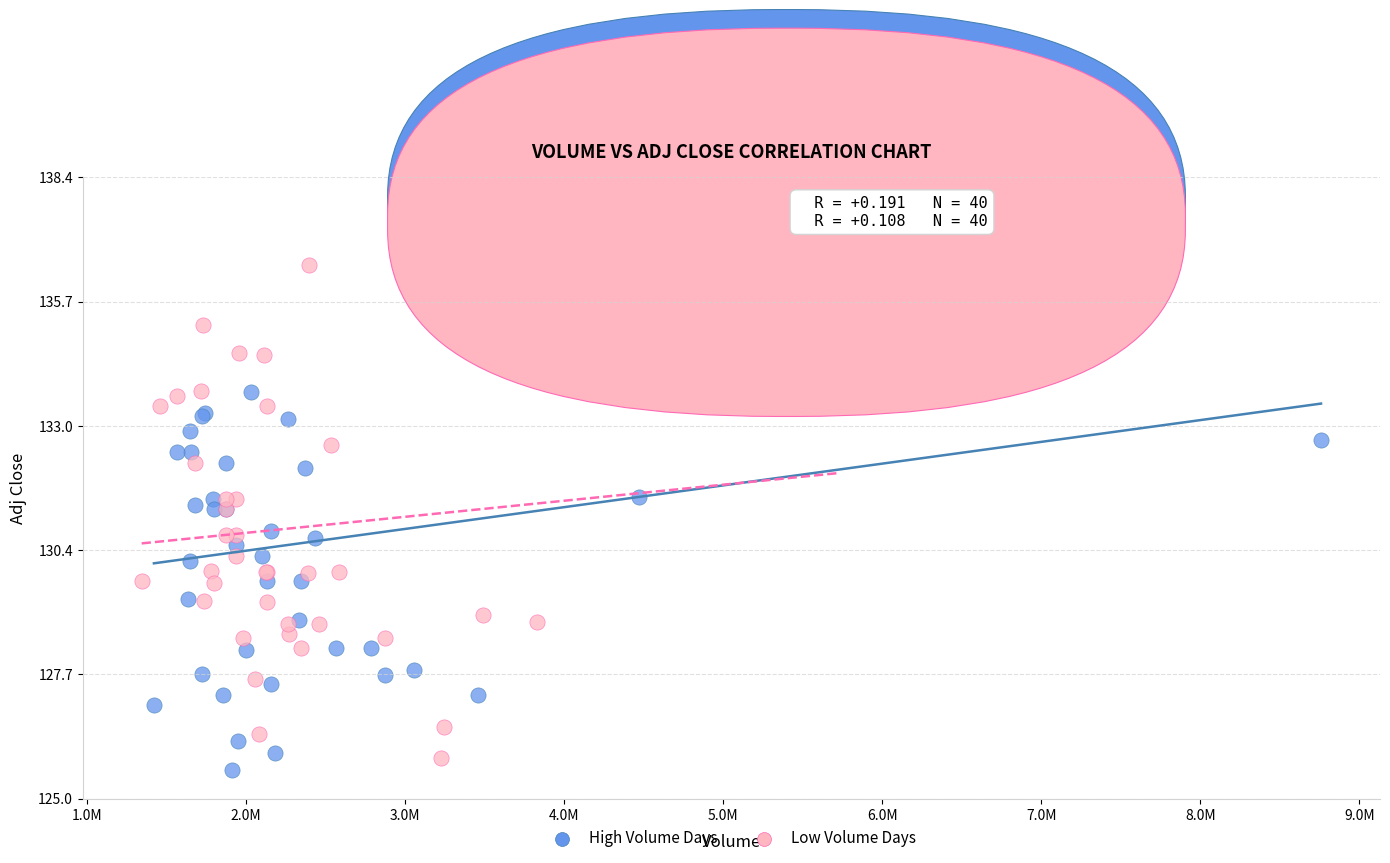

Which series contains the lowest Y value?

High Volume Days